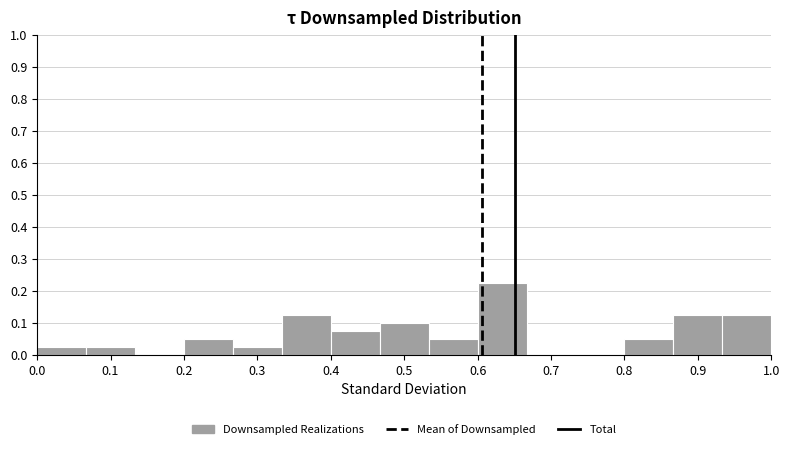

Over which range of the x-axis is the bar tallest?

0.60 to 0.67